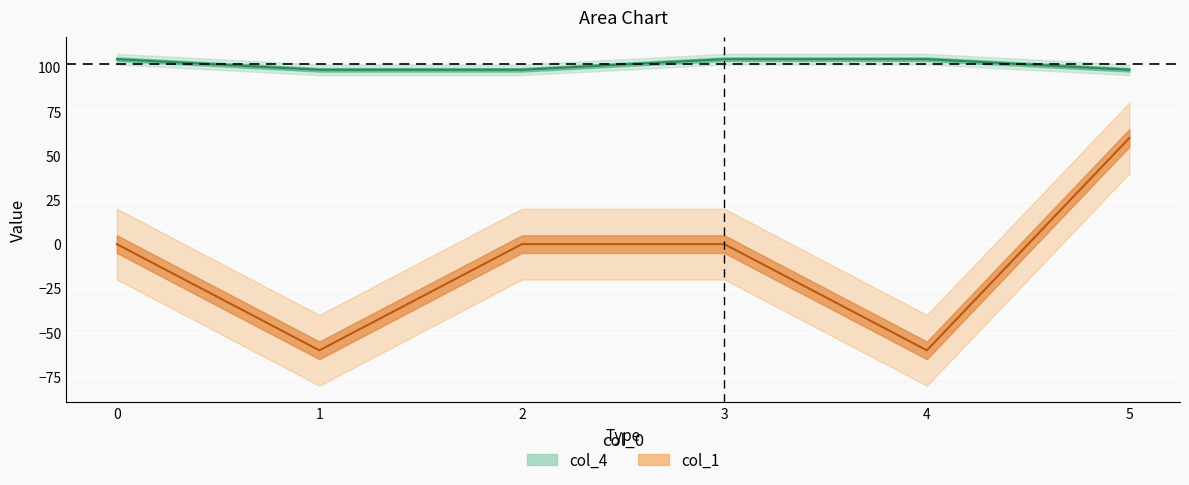

Which series has the largest total across all categories?

col_4